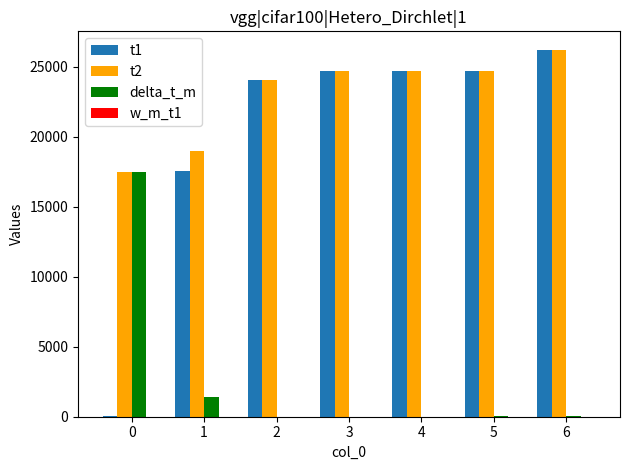

The value of delta_t_m at 2 is 10.0. True or false?

True